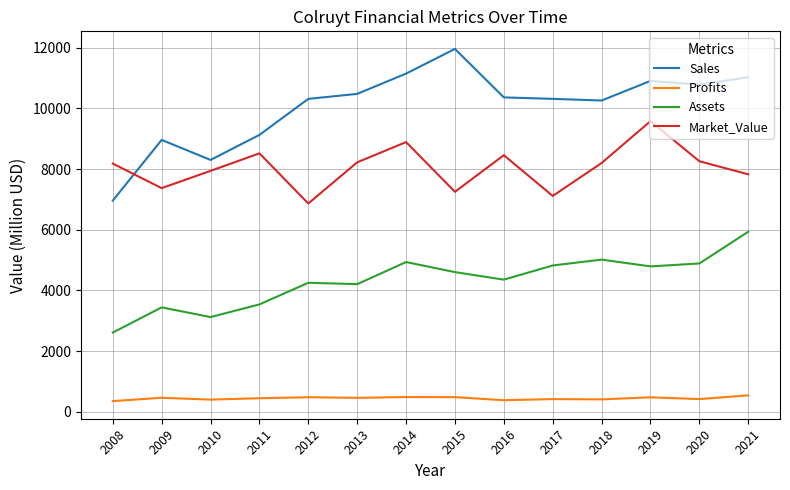

True or false: Assets has a value of 9607.4 at 2021.

False